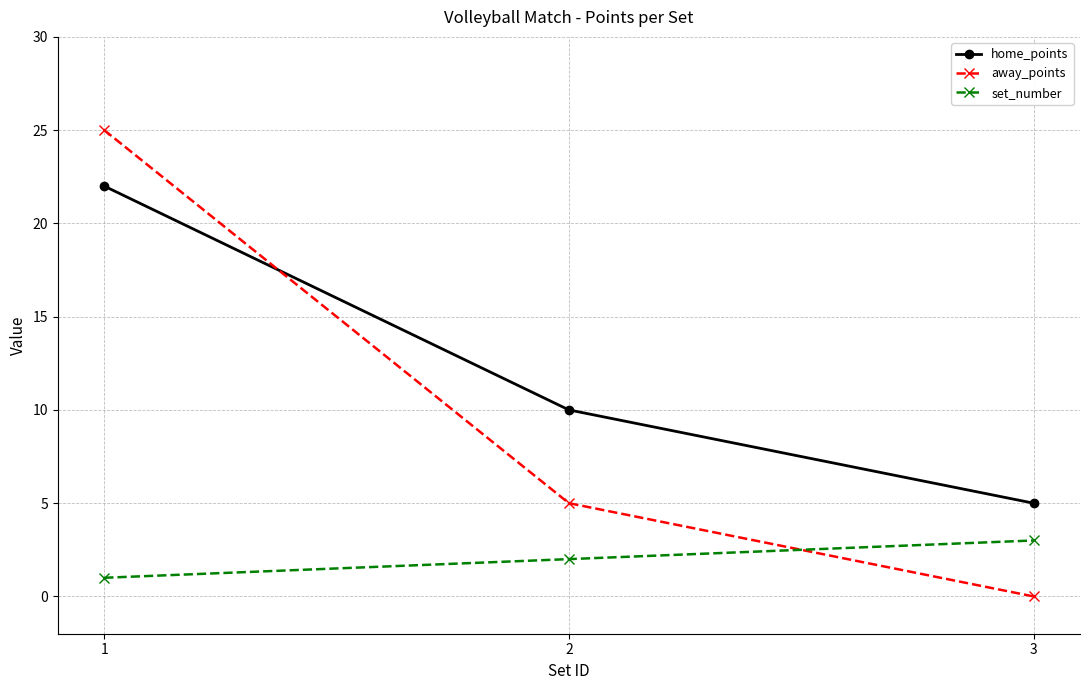

What is the value of the home_points point at the 3rd from the left?

5